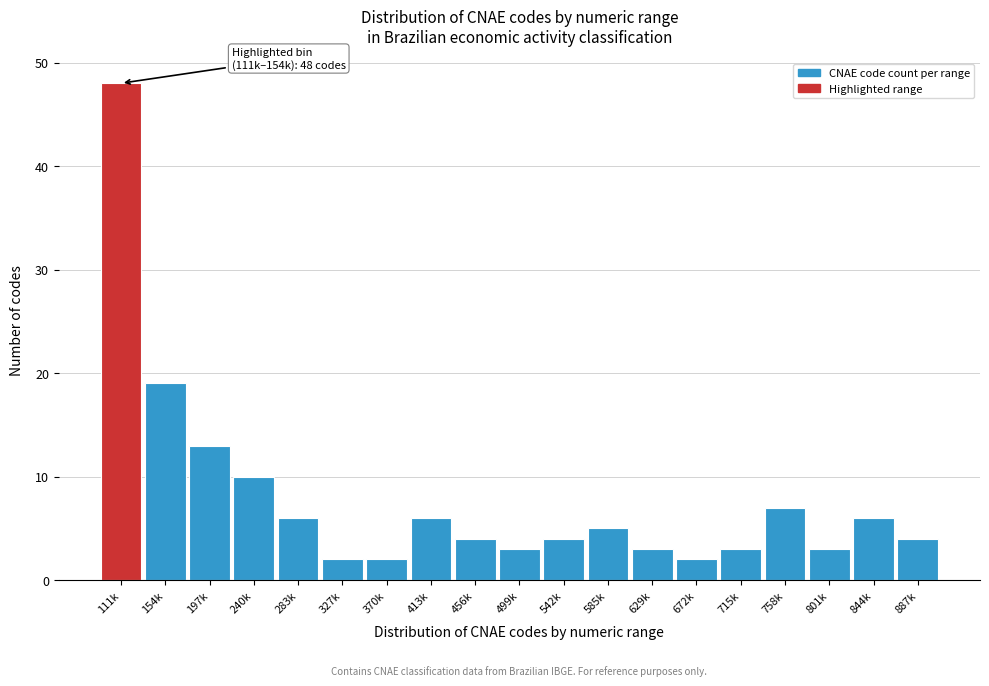

Reading left to right, what are all the values shown in this chart?

111k=48	154k=19	197k=13	240k=10	283k=6	327k=2	370k=2	413k=6	456k=4	499k=3	542k=4	585k=5	629k=3	672k=2	715k=3	758k=7	801k=3	844k=6	887k=4